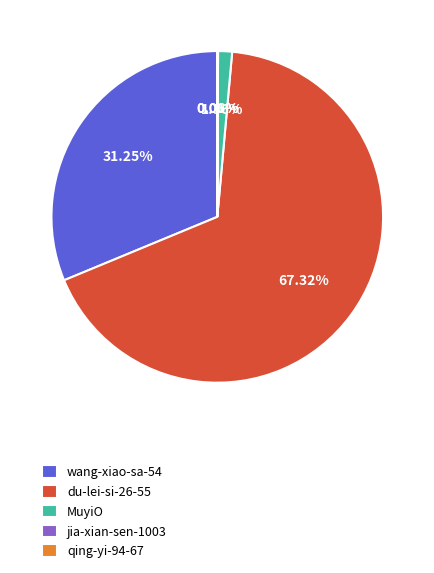

To the nearest percent, what is the average slice percentage?

20%